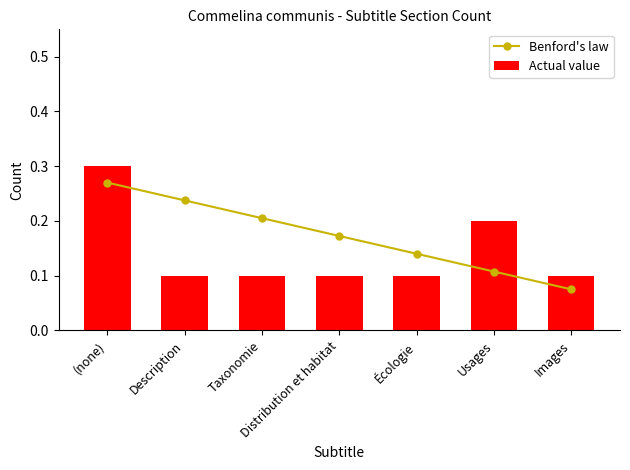

Rank the series by their average value, from lowest to highest.

Actual value, Benford's law